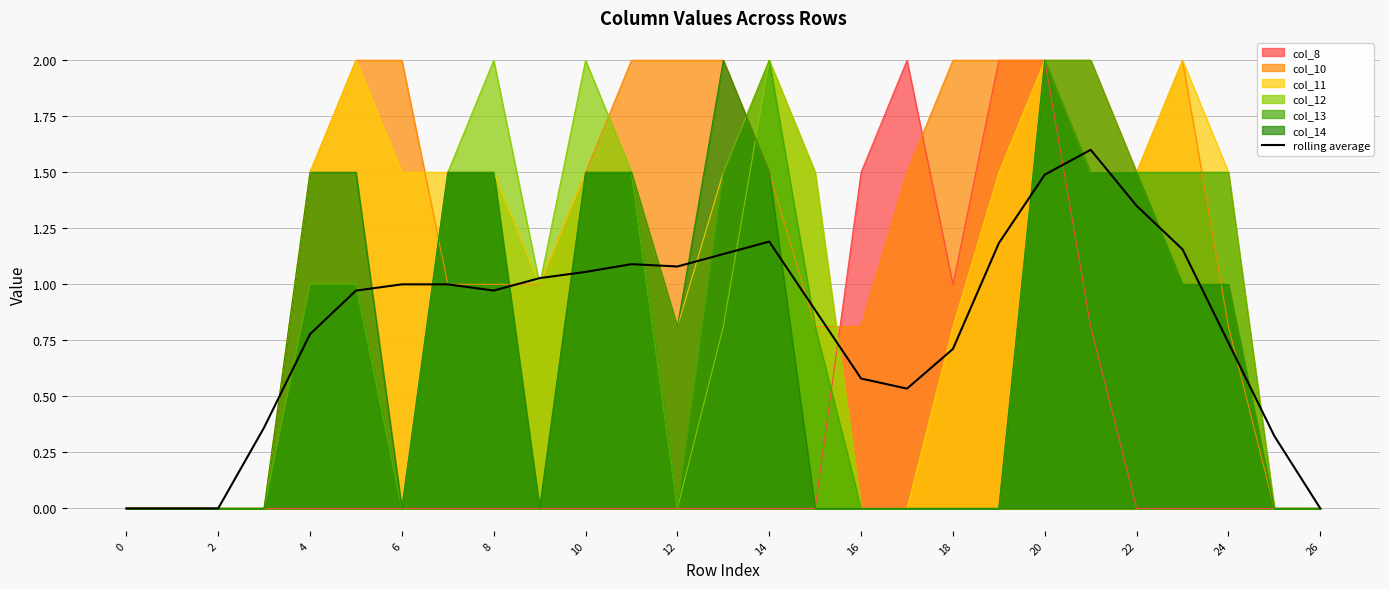

What is the difference between the highest and lowest values at 22?

1.5